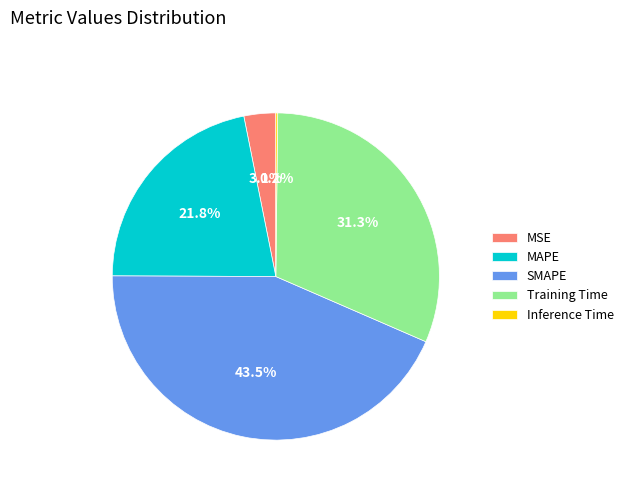

Which category has the biggest portion of the pie?

SMAPE